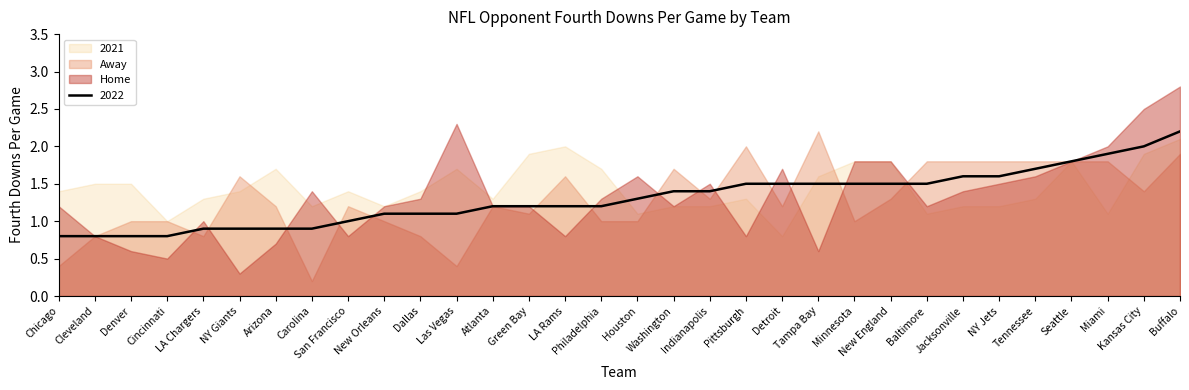

Reading left to right, list all the values displayed in this chart.

2022: 0.8	0.8	0.8	0.8	0.9	0.9	0.9	0.9	1.0	1.1	1.1	1.1	1.2	1.2	1.2	1.2	1.3	1.4	1.4	1.5	1.5	1.5	1.5	1.5	1.5	1.6	1.6	1.7	1.8	1.9	2.0	2.2
Home: 1.2	0.8	0.6	0.5	1.0	0.3	0.7	1.4	0.8	1.2	1.3	2.3	1.2	1.2	0.8	1.3	1.6	1.2	1.5	0.8	1.7	0.6	1.8	1.8	1.2	1.4	1.5	1.6	1.8	2.0	2.5	2.8
Away: 0.4	0.8	1.0	1.0	0.8	1.6	1.2	0.2	1.2	1.0	0.8	0.4	1.2	1.1	1.6	1.0	1.0	1.7	1.3	2.0	1.2	2.2	1.0	1.3	1.8	1.8	1.8	1.8	1.8	1.8	1.4	1.9
2021: 1.4	1.5	1.5	1.0	1.3	1.4	1.7	1.2	1.4	1.2	1.4	1.7	1.3	1.9	2.0	1.7	1.1	1.2	1.2	1.3	0.8	1.6	1.8	1.8	1.1	1.2	1.2	1.3	1.8	1.1	1.9	2.1